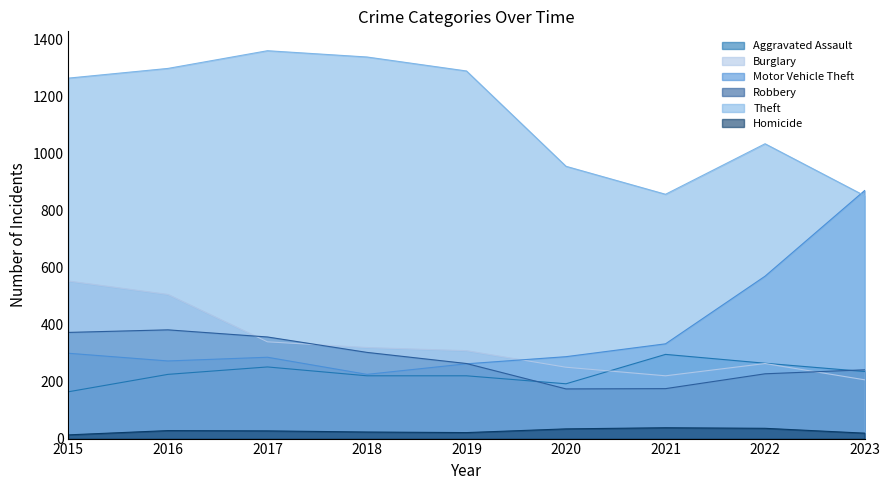

The value of Motor Vehicle Theft at 2022 is 569. True or false?

True